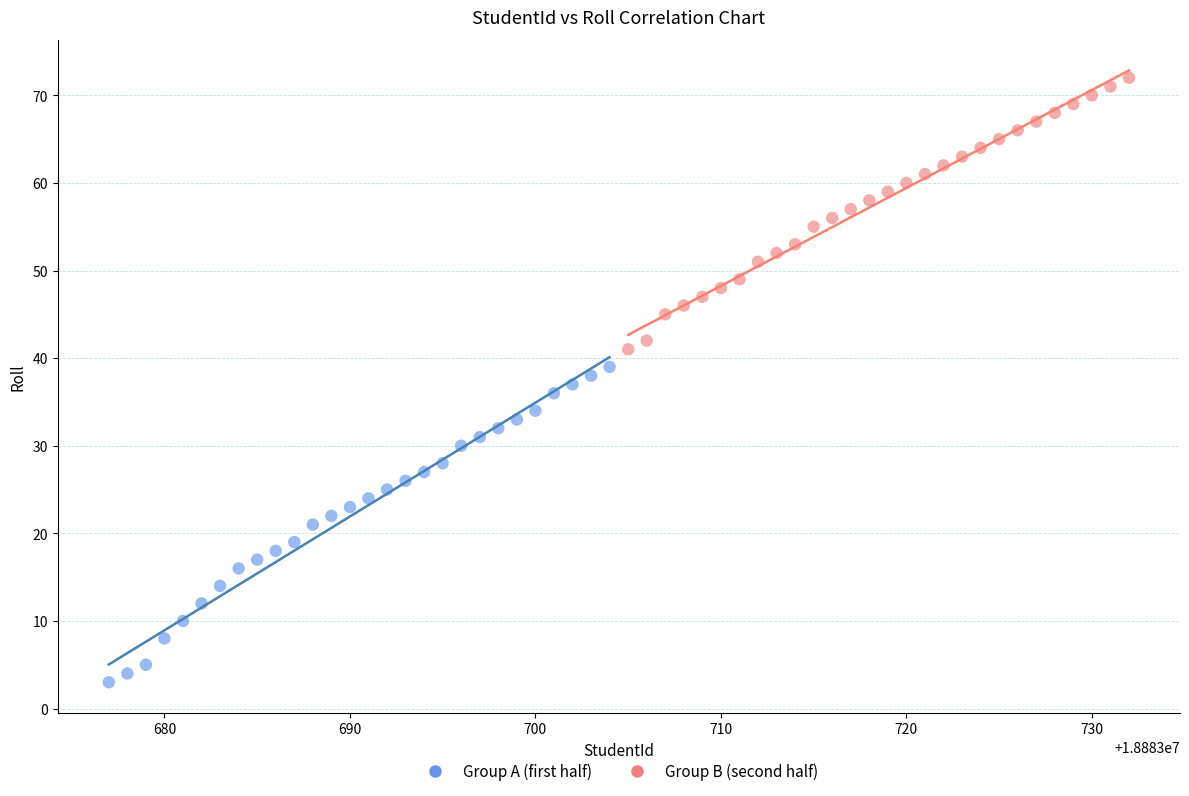

Which series reaches the maximum Y coordinate?

Group B (second half)